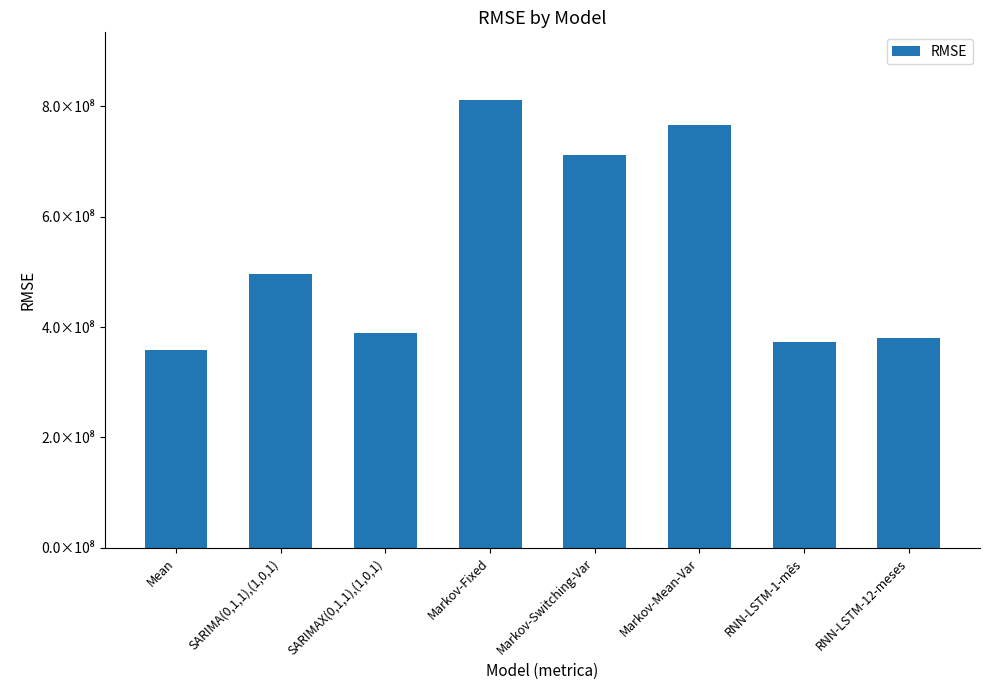

What is the average value?

536063257.5